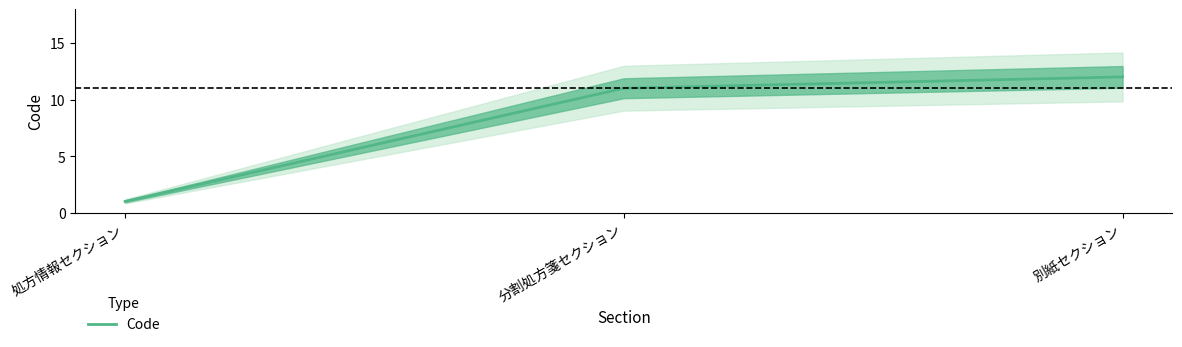

What is the maximum value shown in the chart?

12